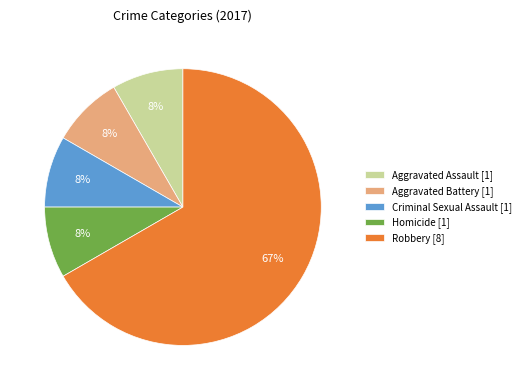

Is the sum of Aggravated Assault and Aggravated Battery greater than half?

No